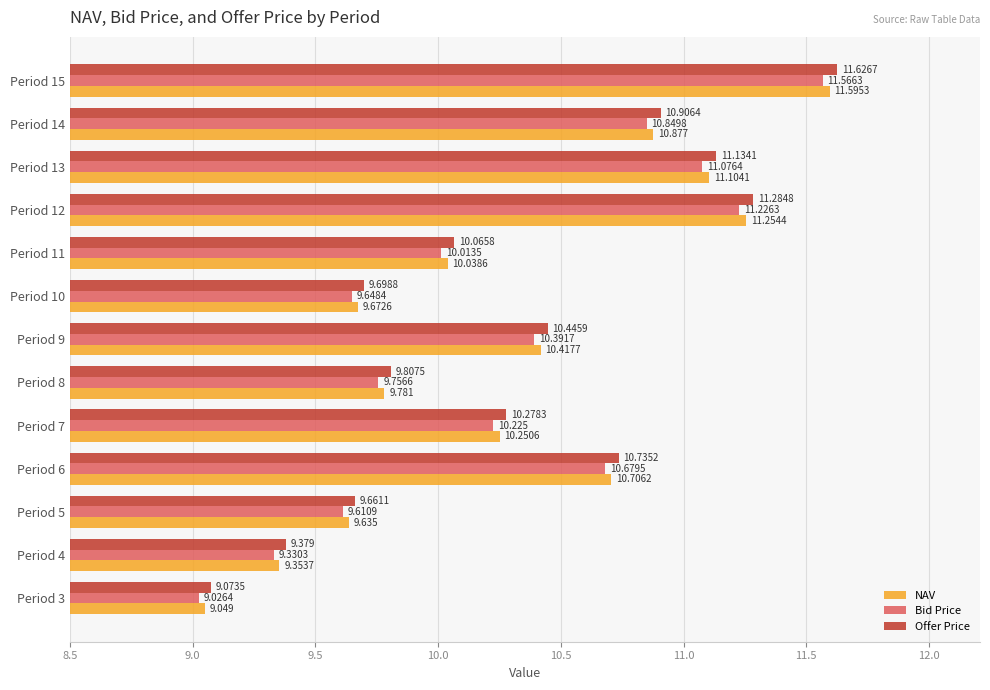

Is the value of Bid Price at Period 4 greater than the value of NAV at Period 4?

No